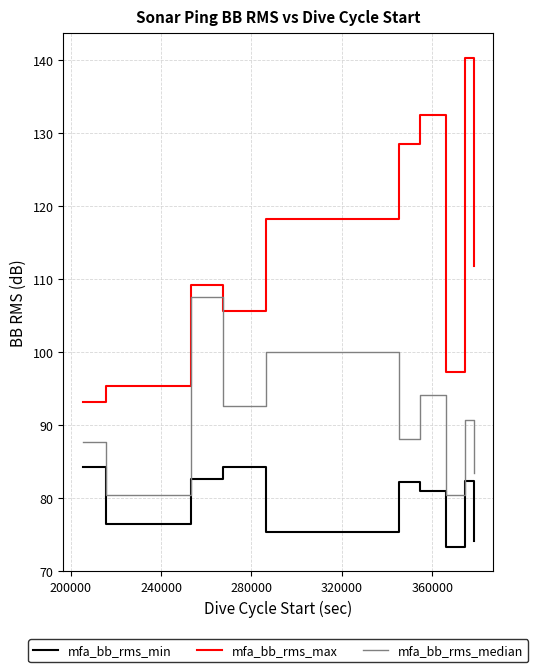

Which series has the largest range (max minus min)?

mfa_bb_rms_max